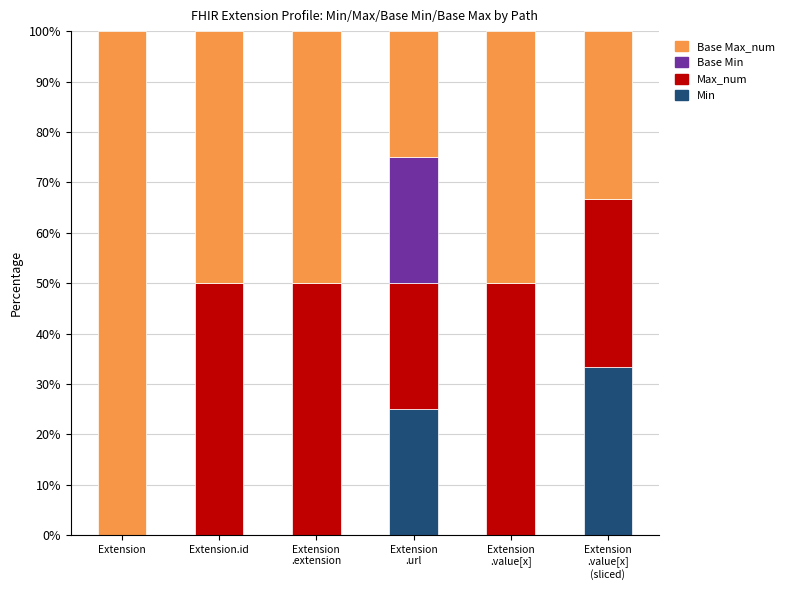

True or false: Min has a value of -18.9 at Extension.id.

False